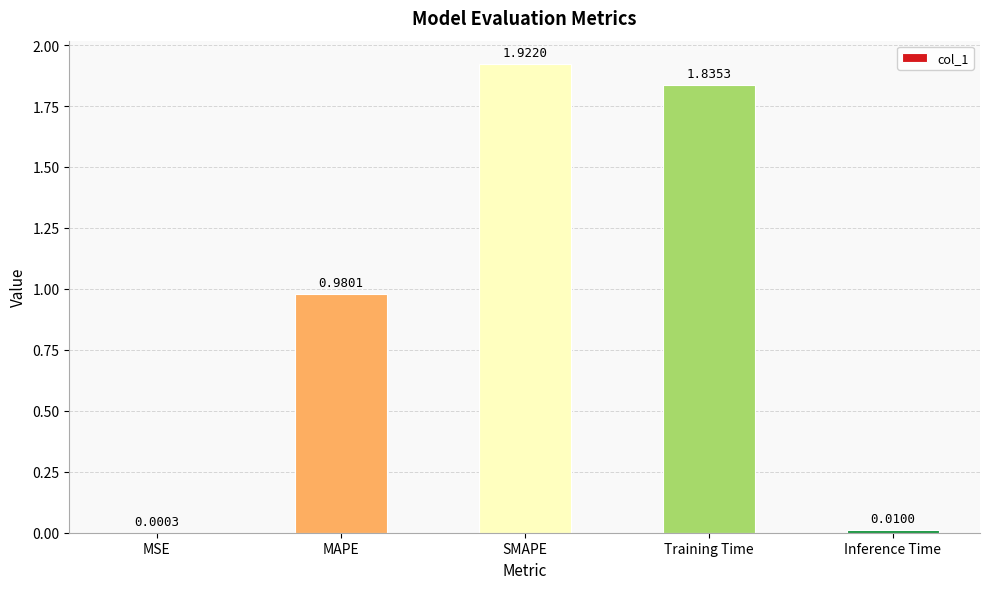

What is the sum of all values?

4.7